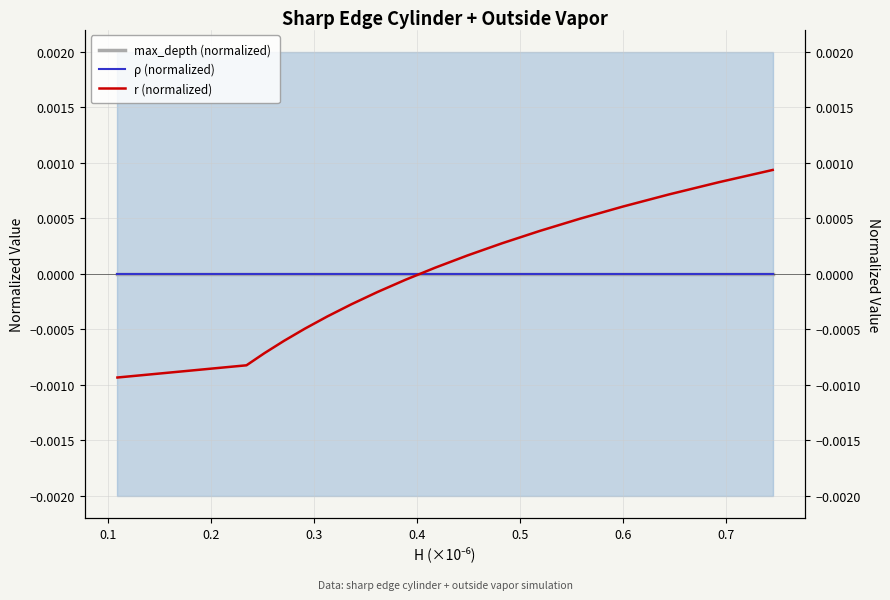

Is the value of r (normalized) at 10 greater than the value of max_depth (normalized) at 0.5?

Yes